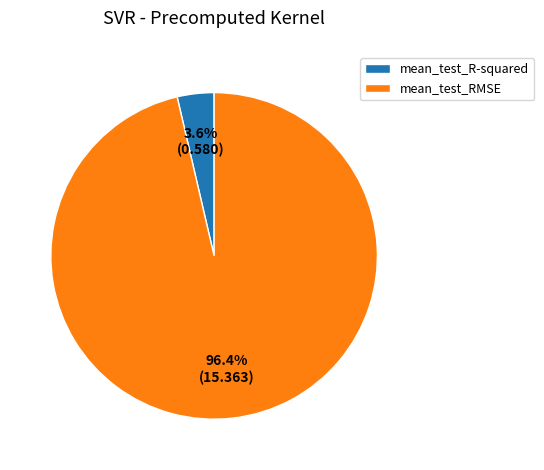

To the nearest percent, what is the average slice percentage?

50%